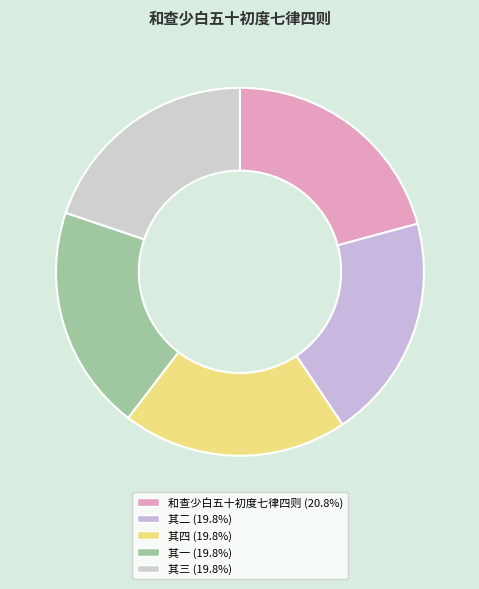

Is there a majority slice in this chart?

No